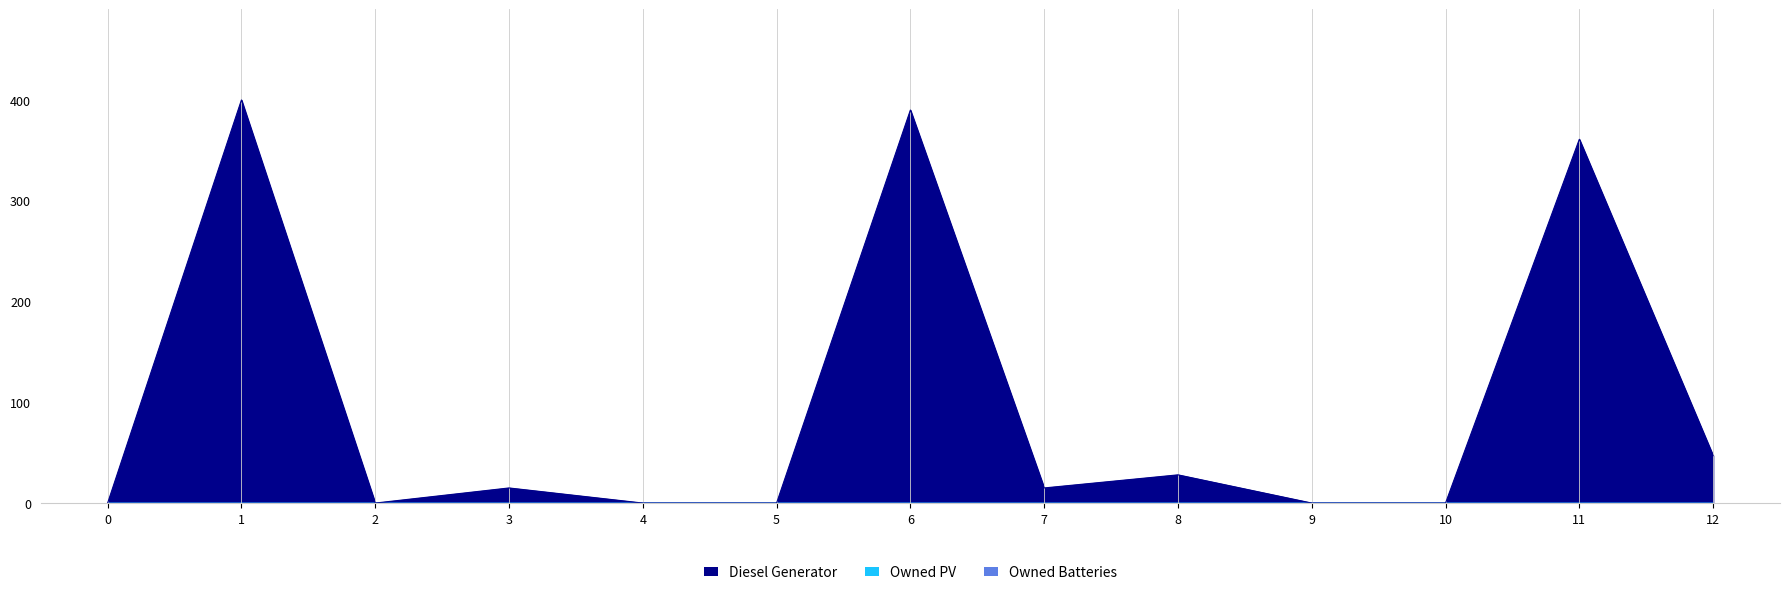

At 5, list the series in order from smallest to largest.

Diesel Generator, Owned PV, Owned Batteries